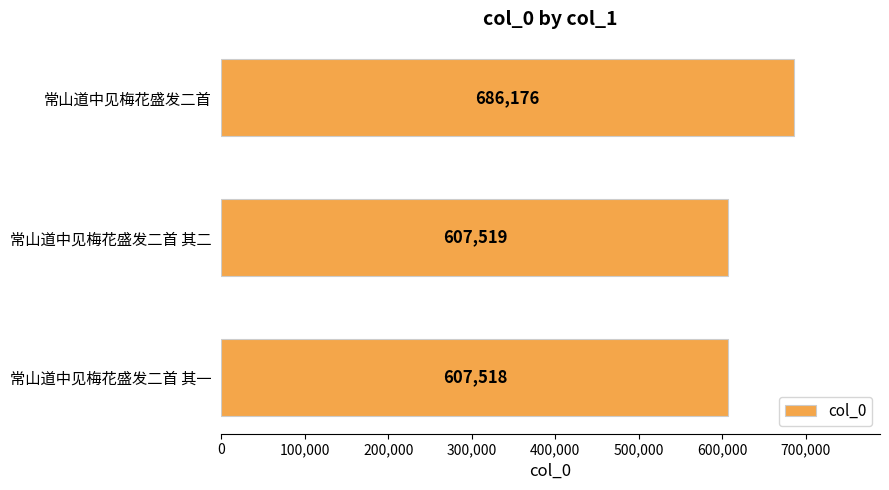

How many data points does each series have?

3